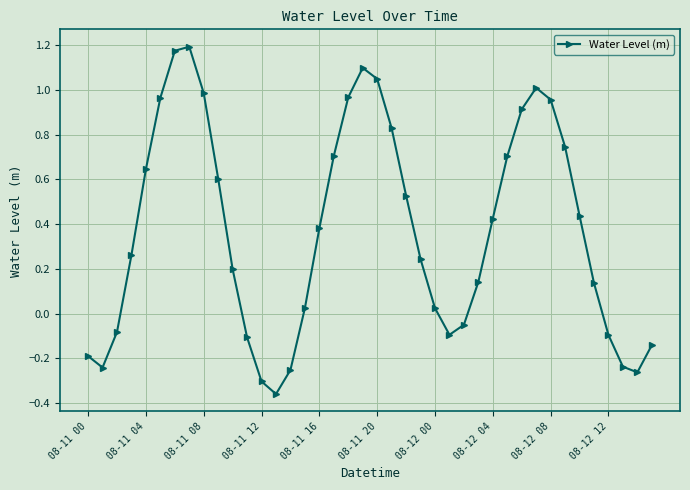

How many interior local valleys (lower than both neighbors) does the data have?

4